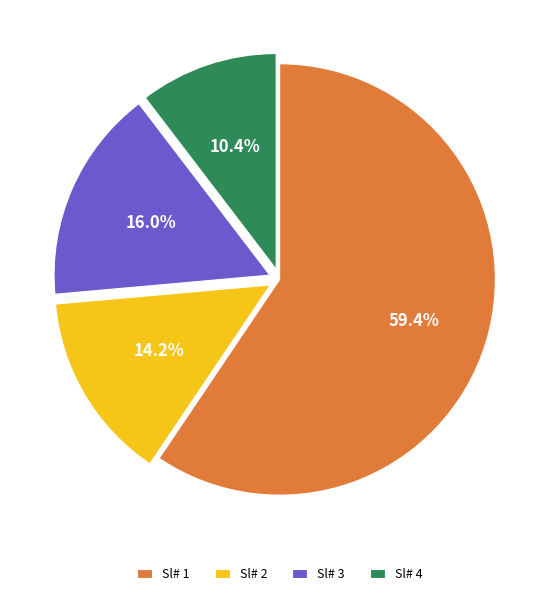

Approximately how many times larger is the value at Sl# 1 compared to Sl# 2?

4.2